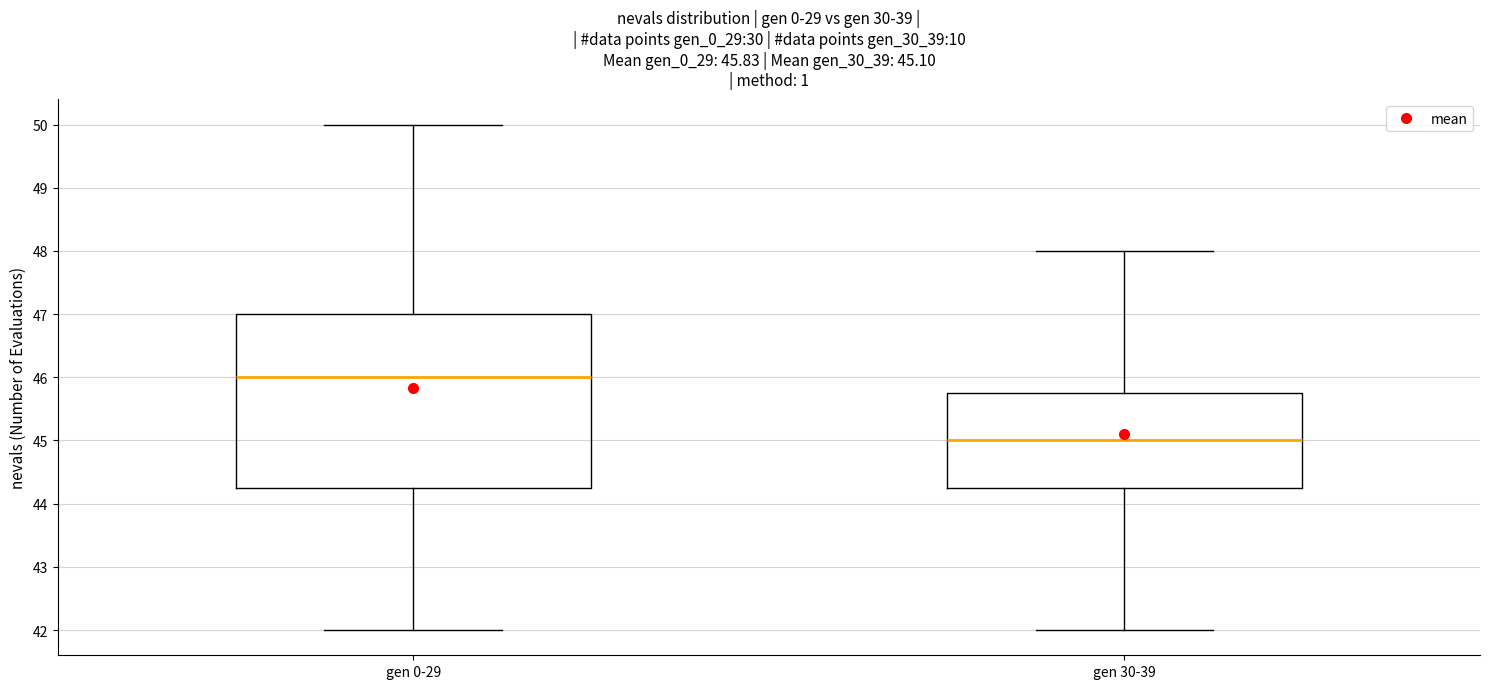

Which box's median line is the highest?

gen 0-29